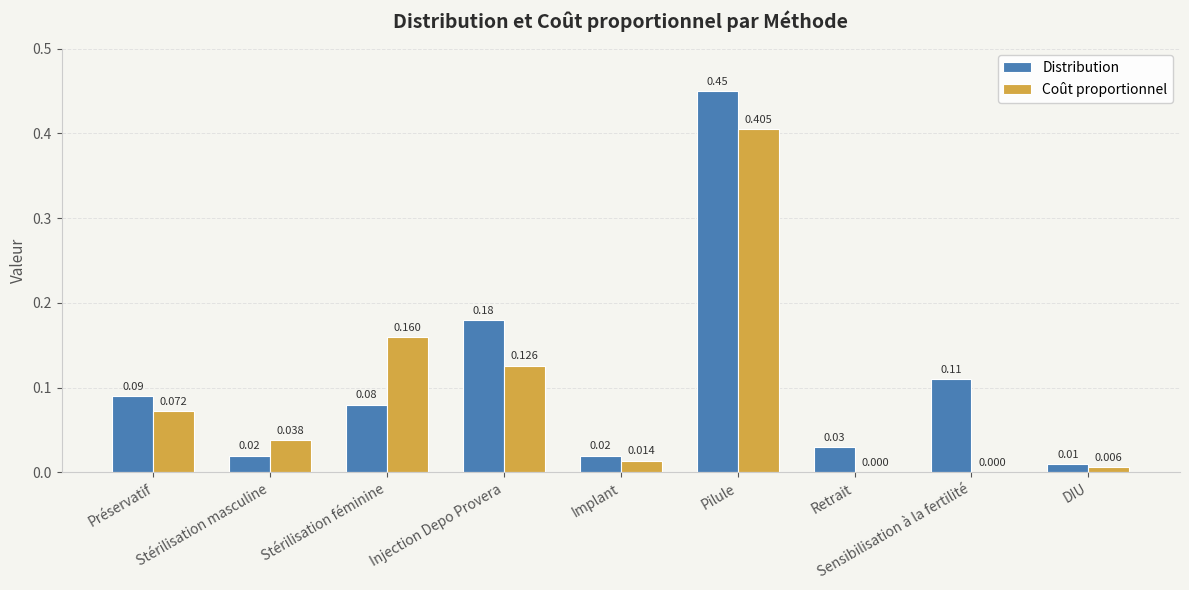

At which category is the sum across all series the highest?

Pilule